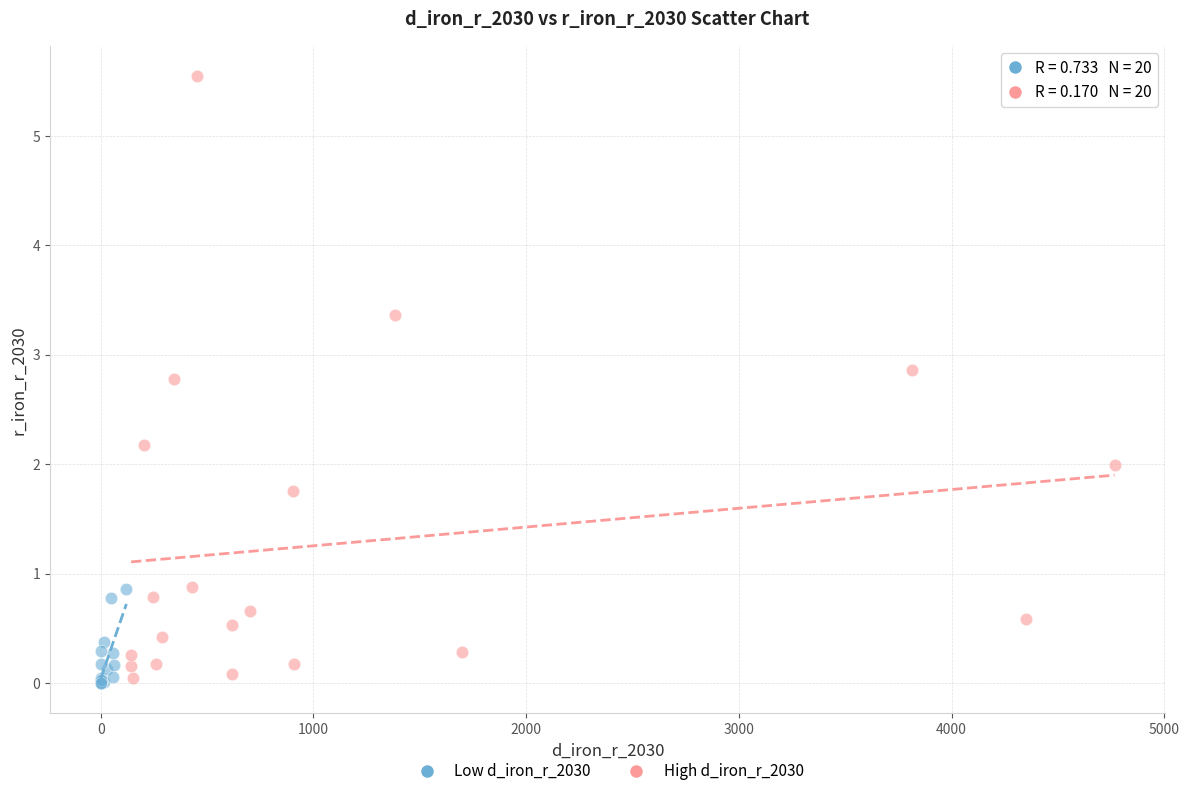

Which series contains the highest Y value?

High d_iron_r_2030